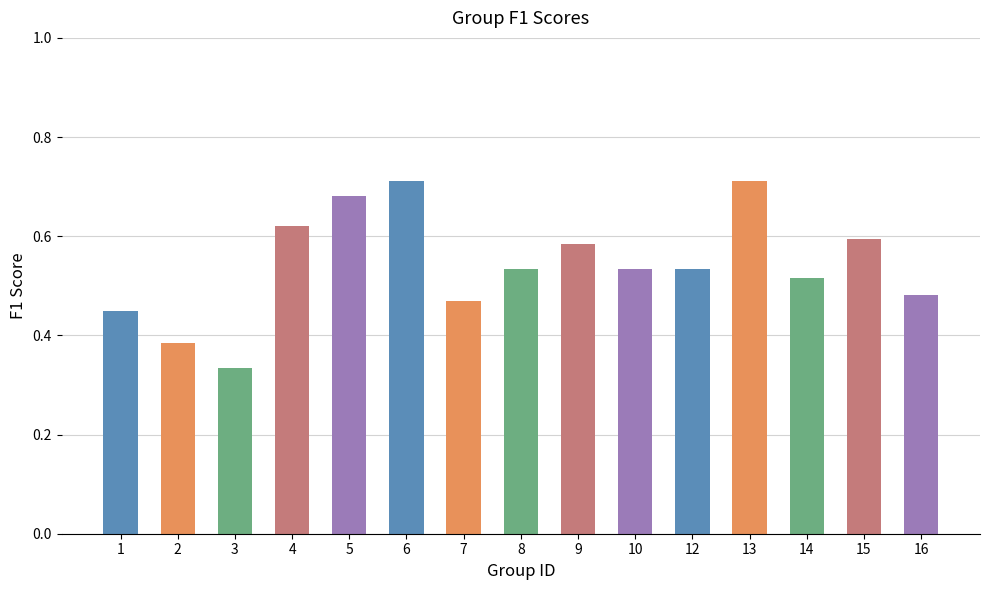

At which label is the value closest to 0?

3